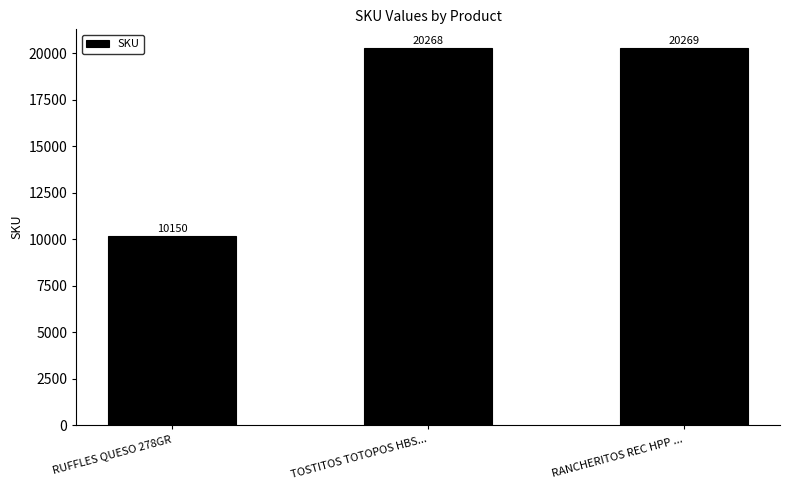

What is the smallest value displayed?

10150